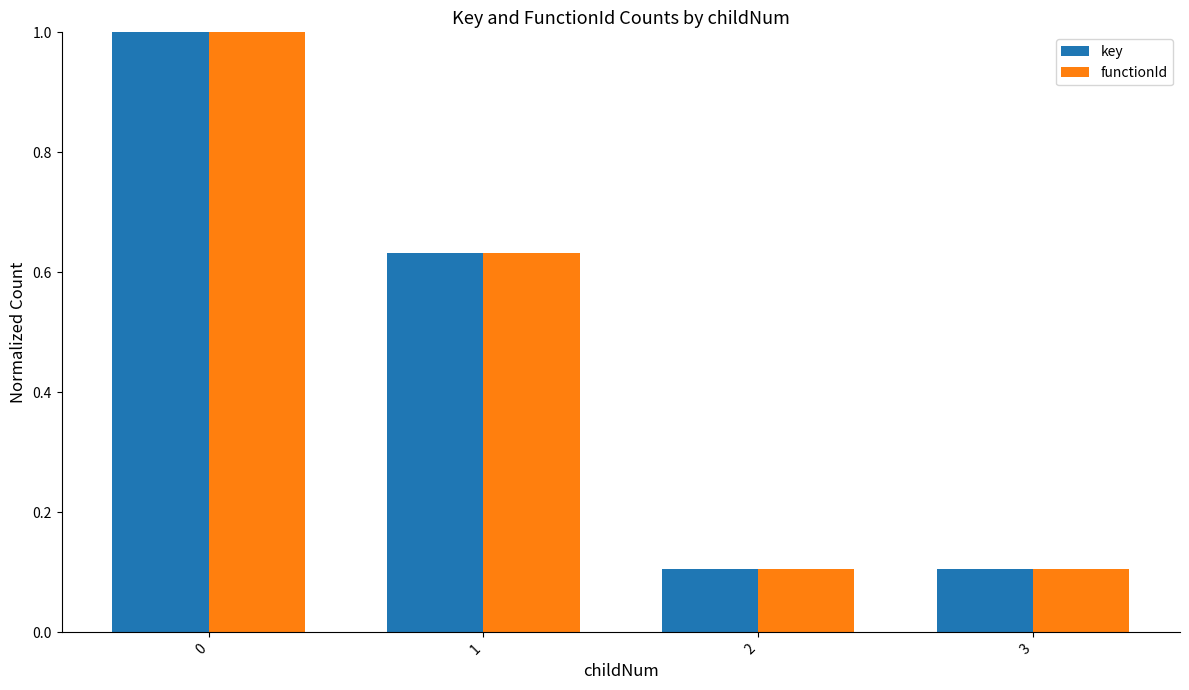

The value of functionId at 3 is 0.1. True or false?

True